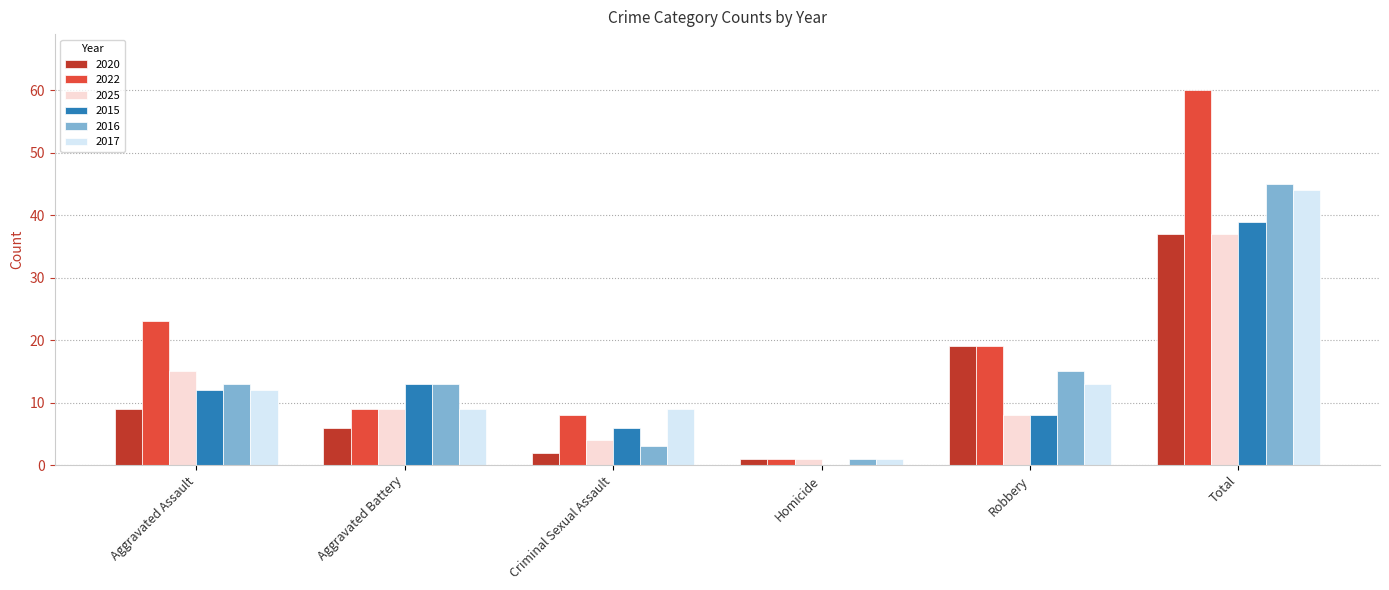

Is it true that 2022 equals 3 at Aggravated Battery?

False